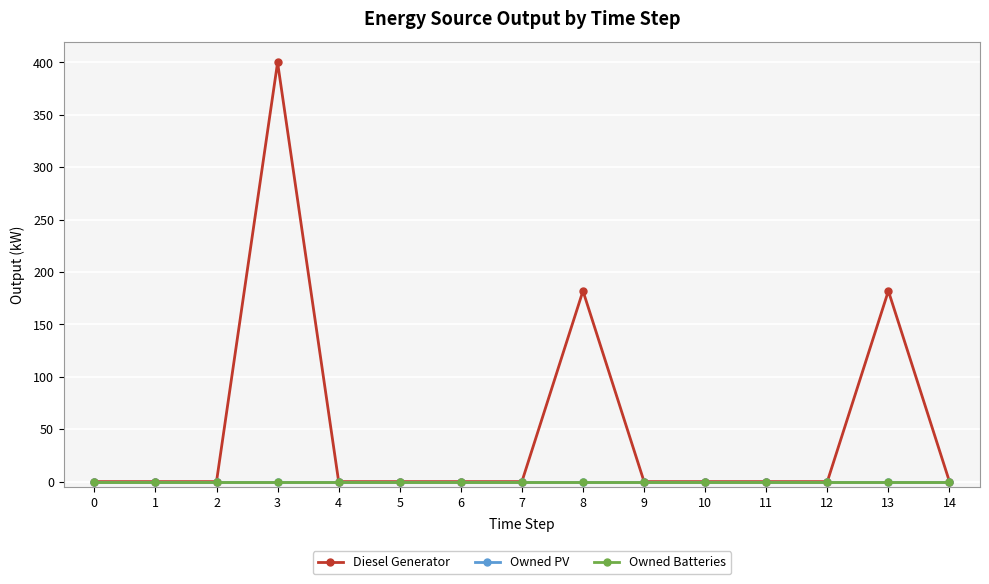

Is this an area chart (filled region under the line)?

No